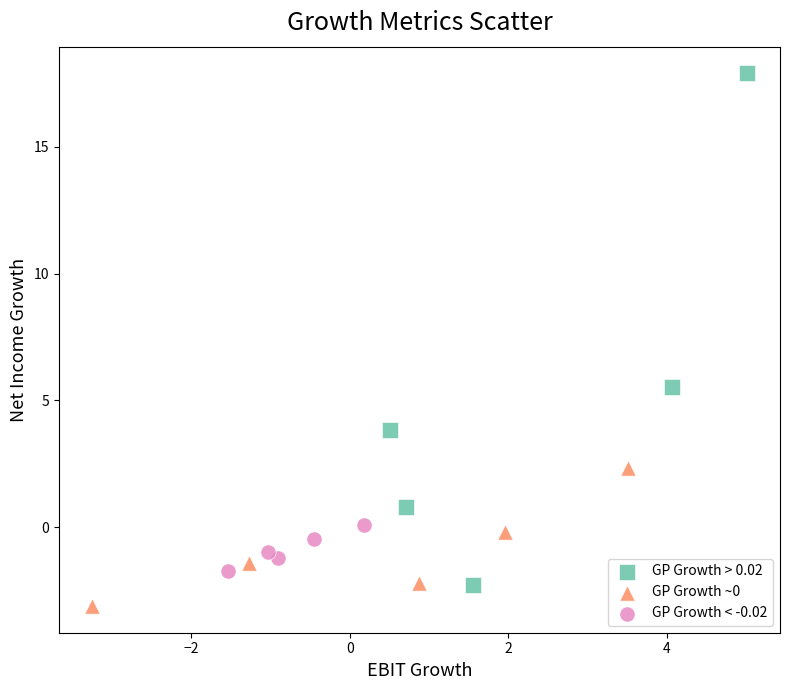

Which series has the widest spread of Y values?

GP Growth > 0.02